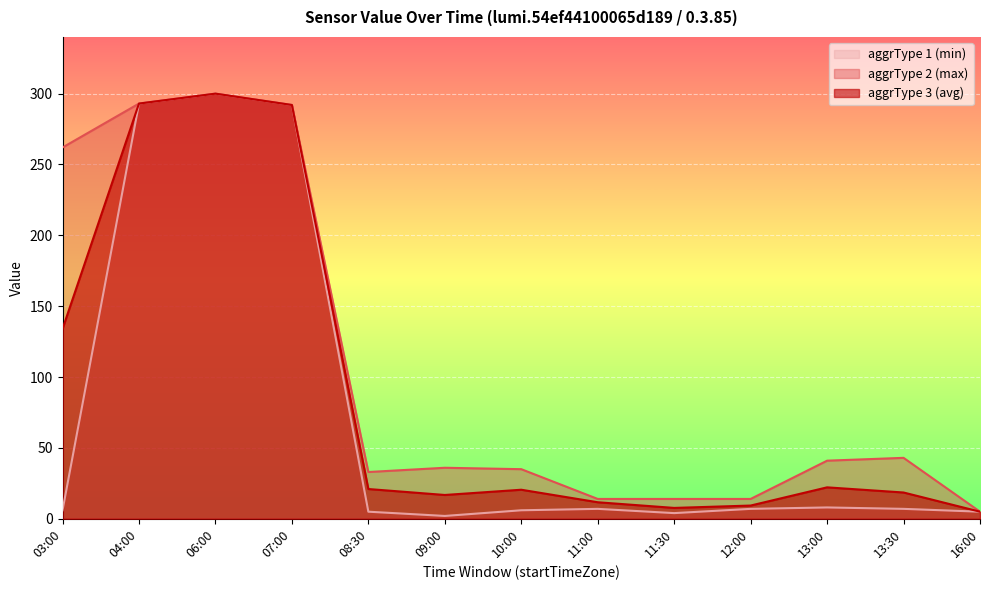

What is the label of the 4th point from the left?

07:00